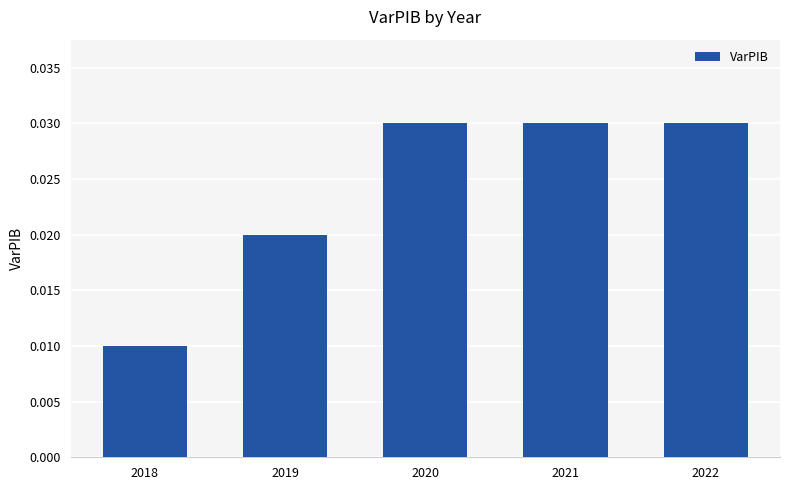

At which label is the value closest to 0?

2018